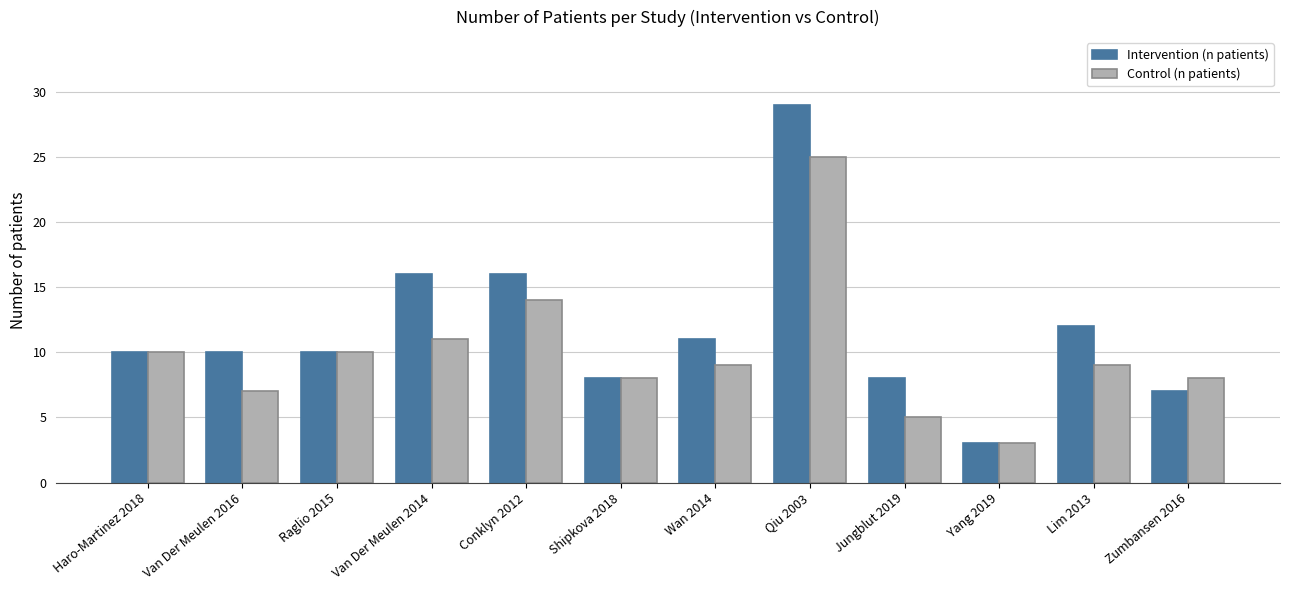

Is it true that Intervention (n patients) equals 10 at Haro-Martinez 2018?

True